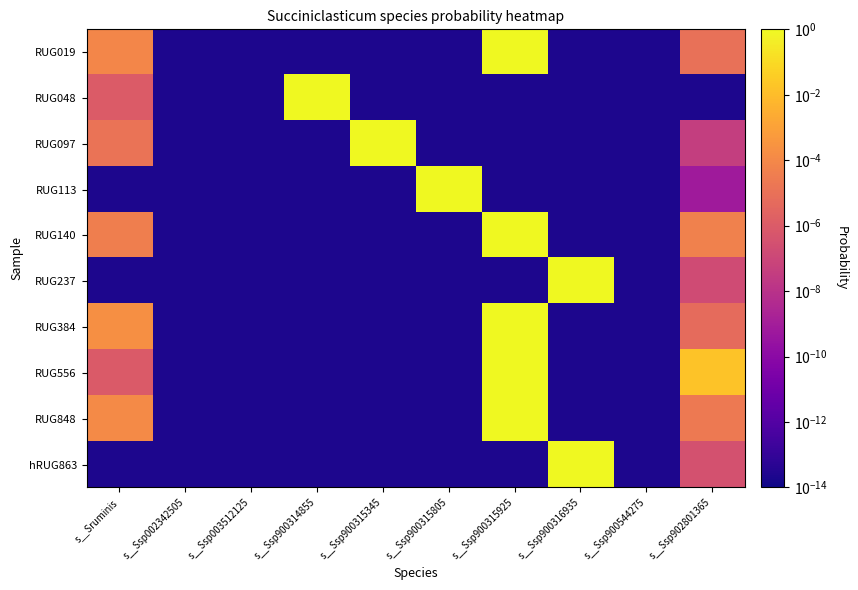

At s__Ssp900315345, list the series in order from largest to smallest.

RUG097, RUG113, RUG237, hRUG863, RUG048, RUG140, RUG019, RUG848, RUG384, RUG556